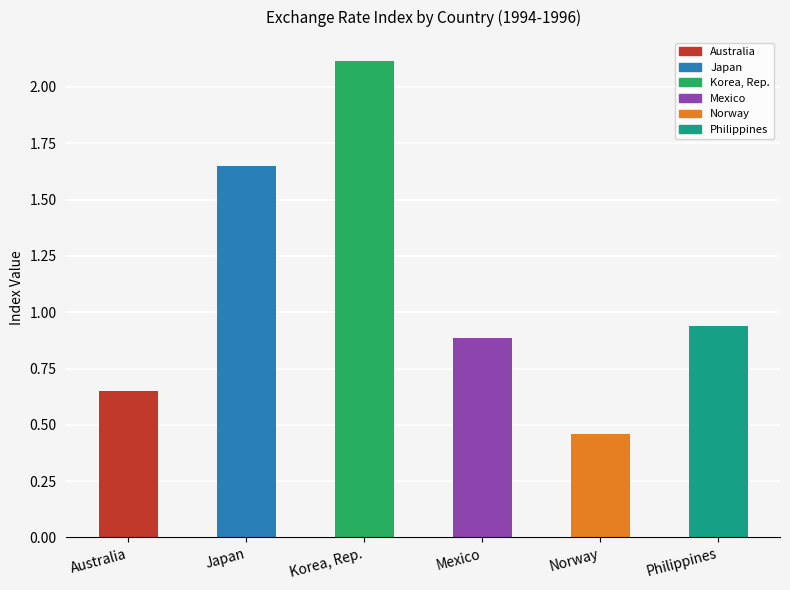

What are all the series names shown in the legend?

Australia, Japan, Korea, Rep., Mexico, Norway, Philippines